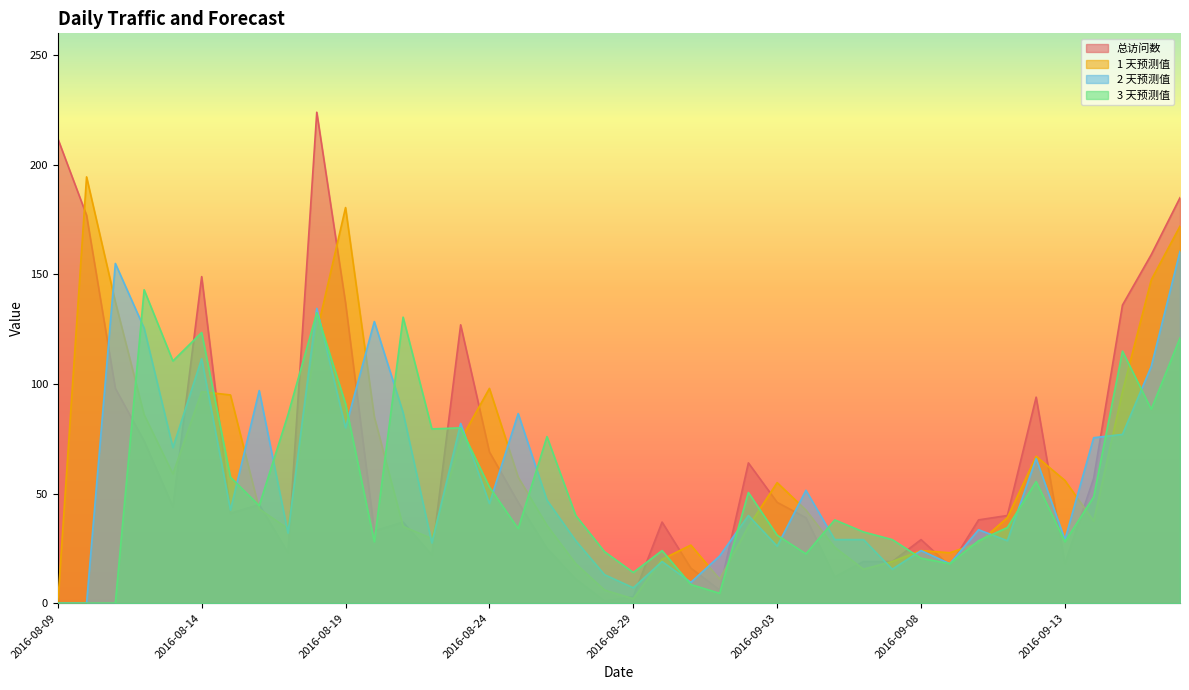

How many values in 2 天预测值 are above zero?

38